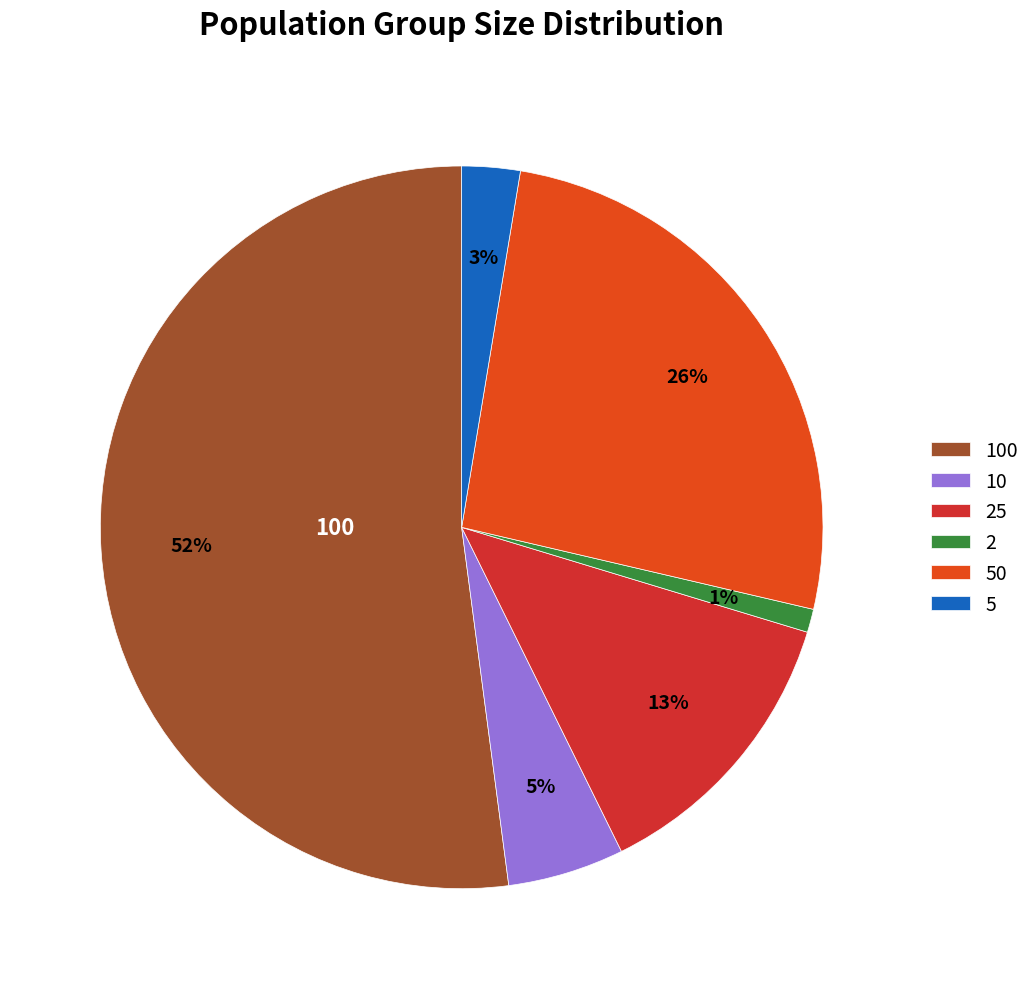

Count the number of slices in the pie.

6